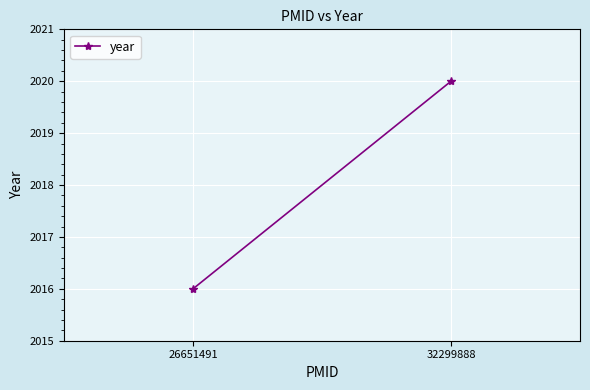

Rank the categories by value from highest to lowest.

32299888, 26651491